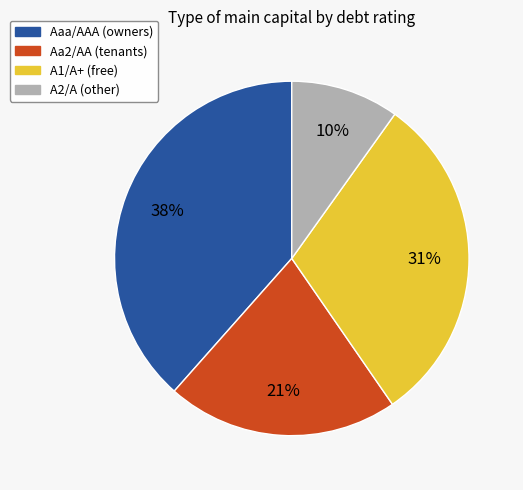

To the nearest percent, what is the average slice percentage?

25%